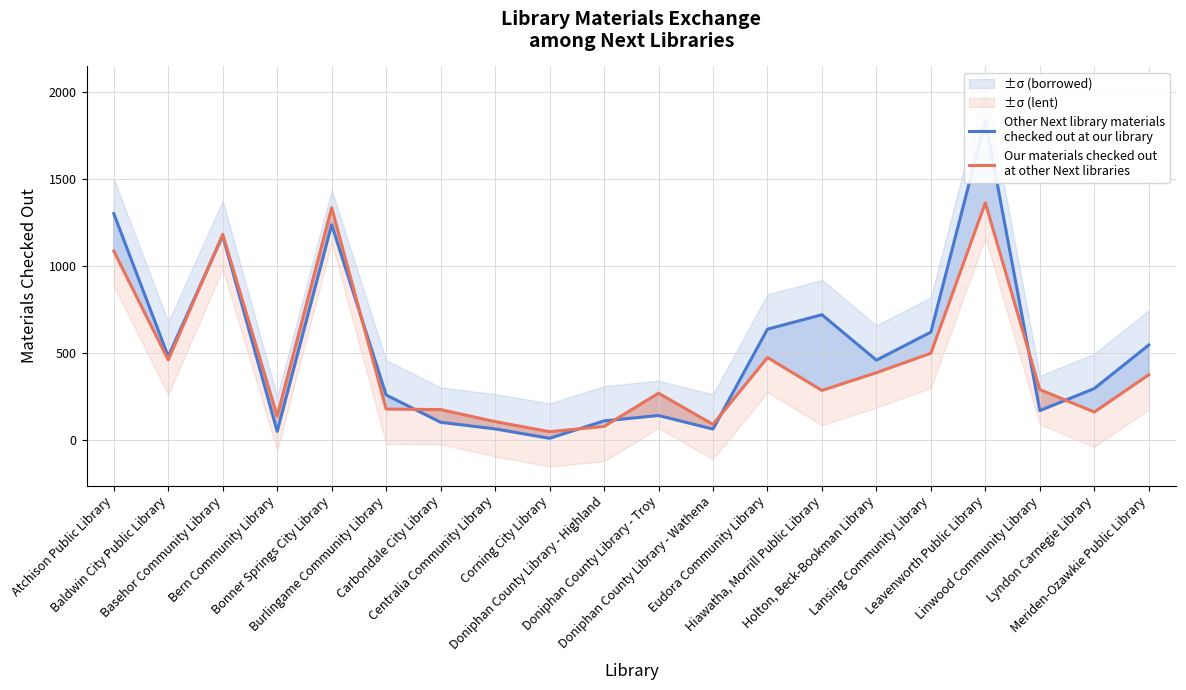

What is the value of the Other Next library materials
checked out at our library point at the 17th from the left?

1836